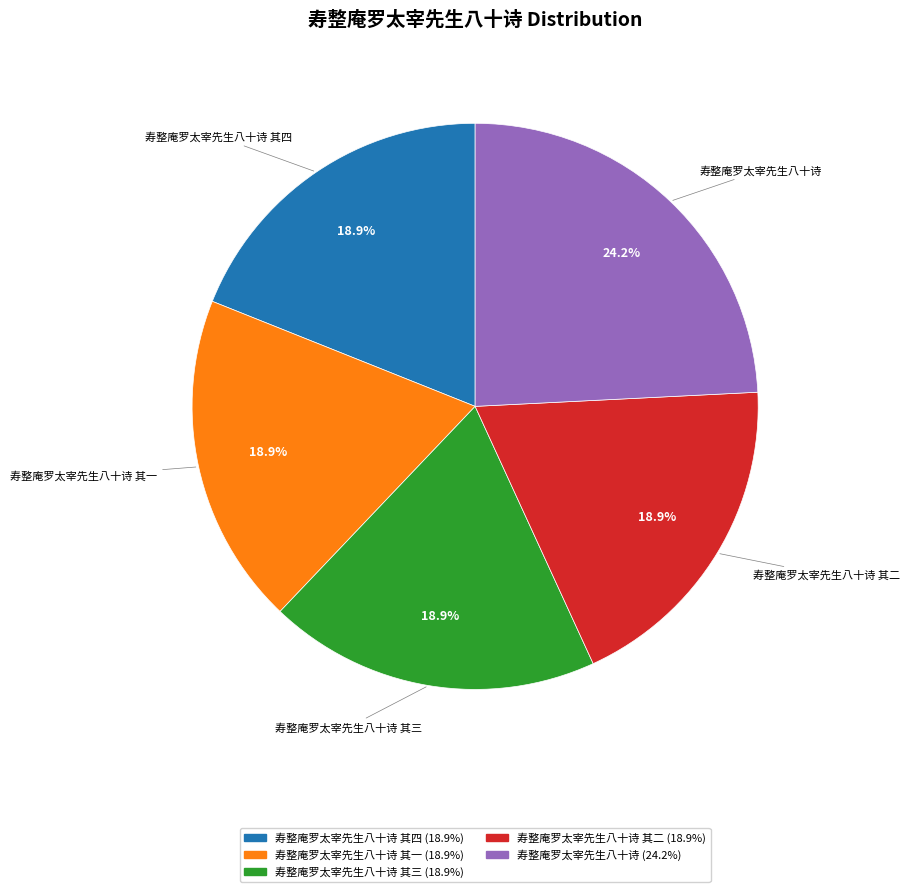

Is there any slice that represents more than half of the pie?

No